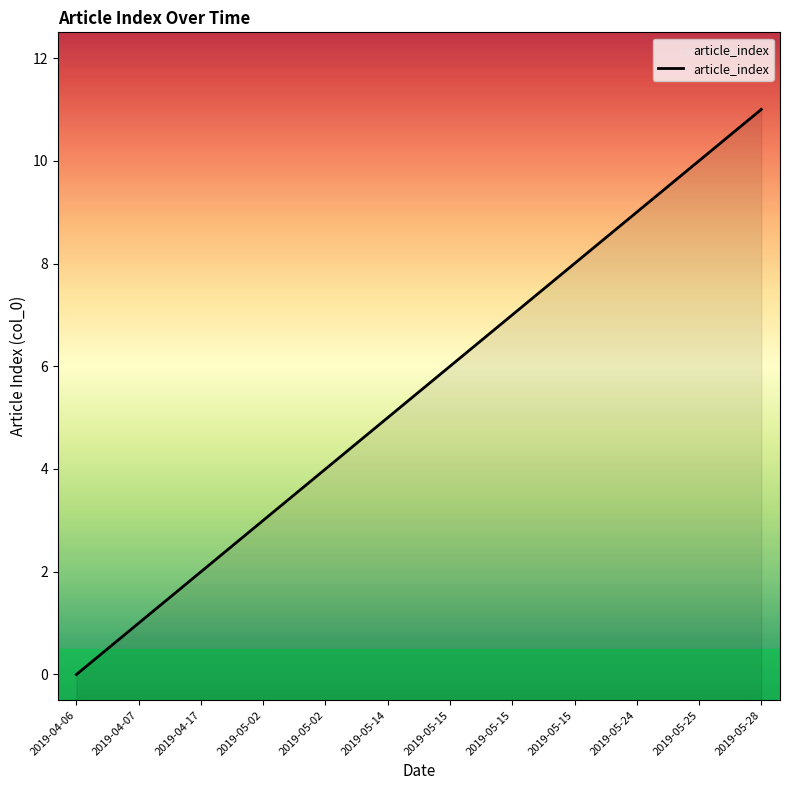

What is the difference between the values at 2019-05-15 and 2019-05-15?

1